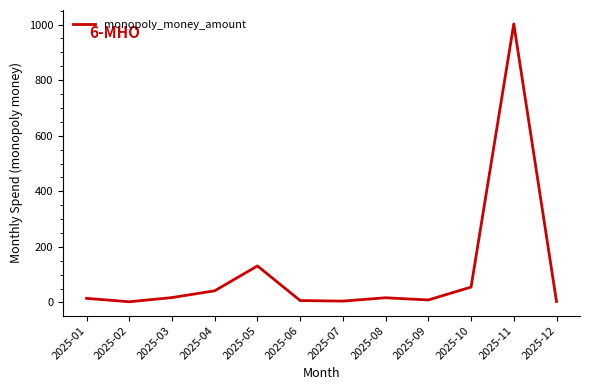

What is the maximum value shown in the chart?

1002.5